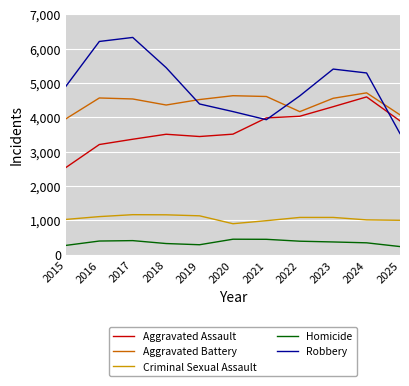

How many series are shown in this chart?

5